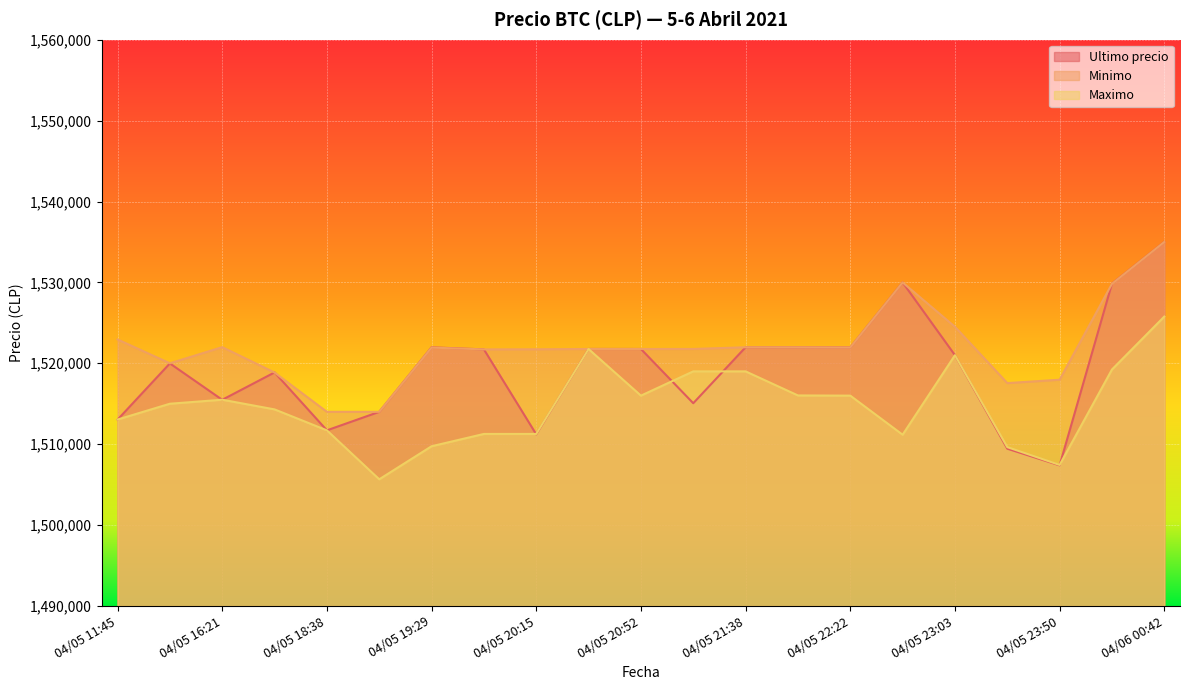

At how many categories does at least one series exceed 1515030?

19